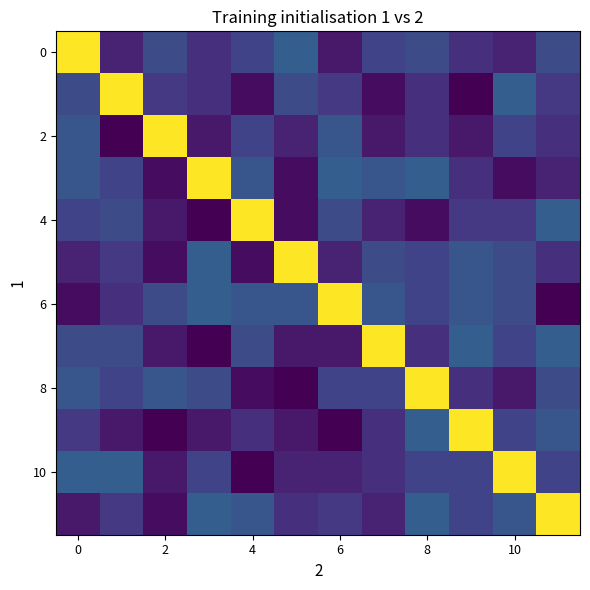

What is the greatest value displayed?

70